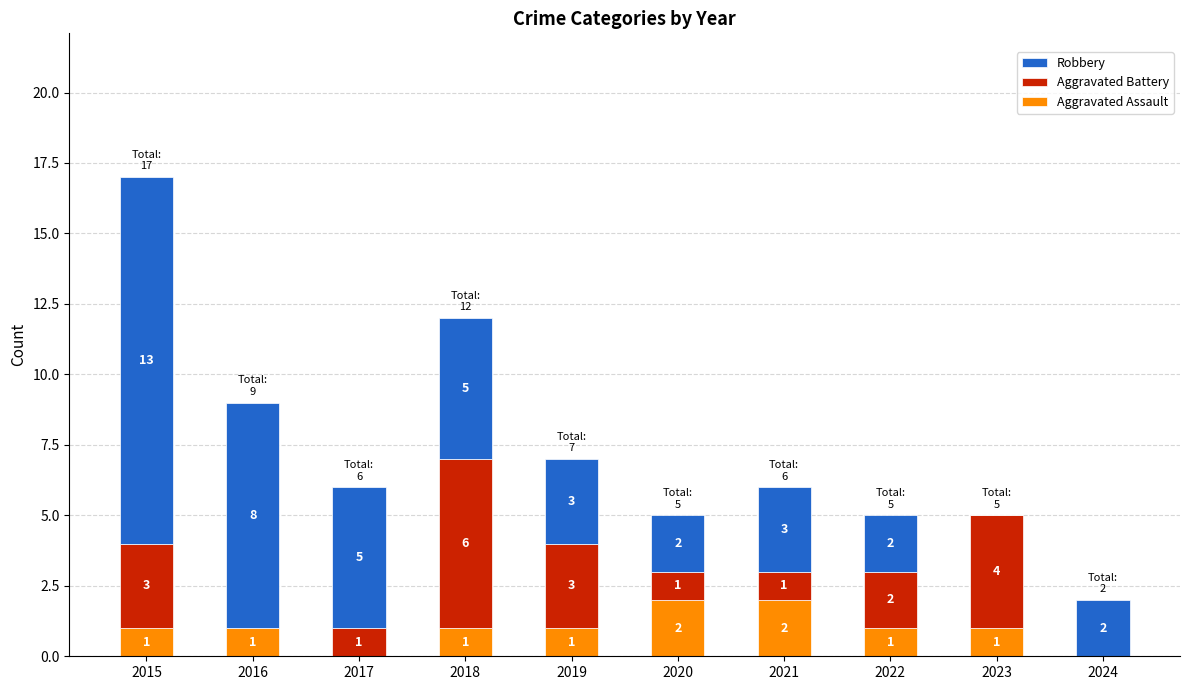

What is the sum of all Aggravated Assault values?

10